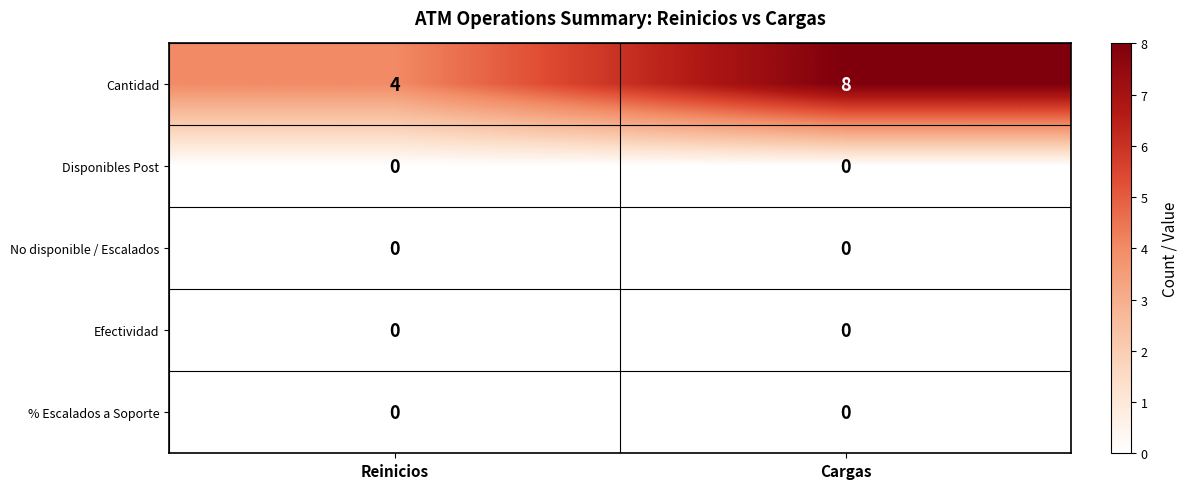

Which category has the highest value across all series?

Cargas